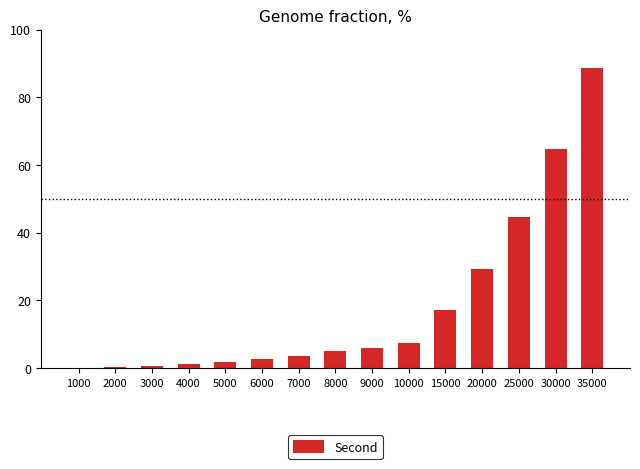

Read the value at 5000.

1.9